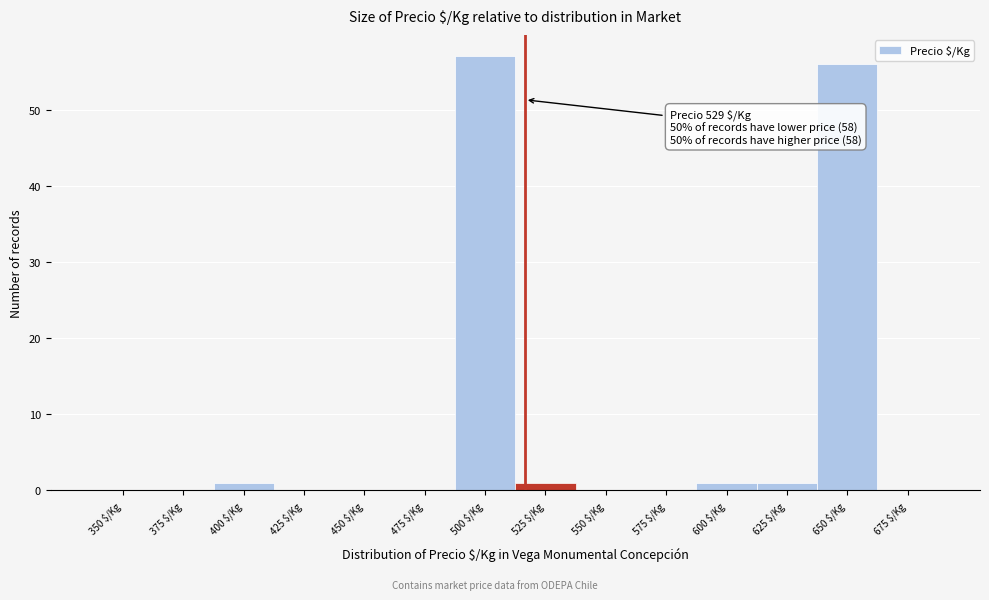

The value at 575 $/Kg is 25. True or false?

False